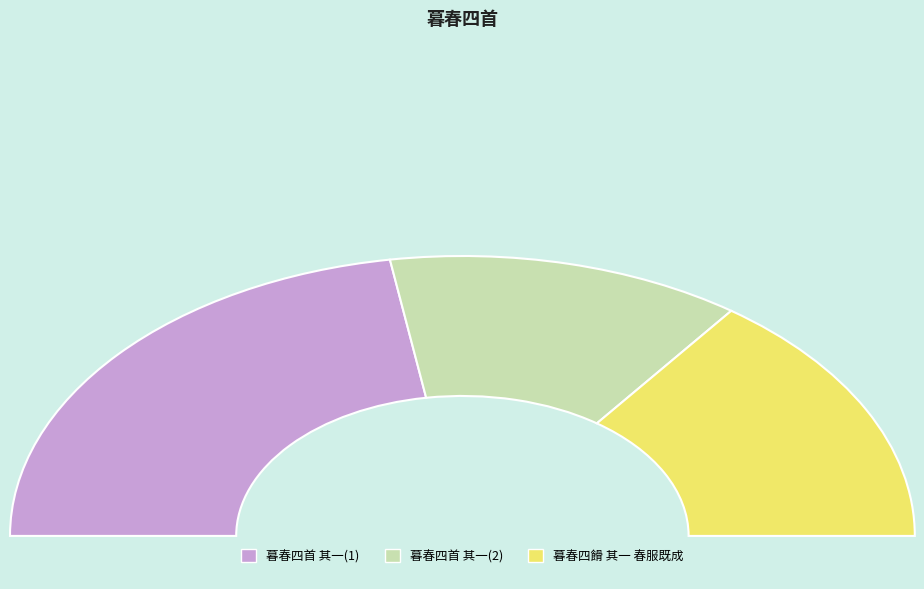

Do 暮春四首 其一 春服既成 and 暮春四首 其一 together represent more than half of the pie?

Yes